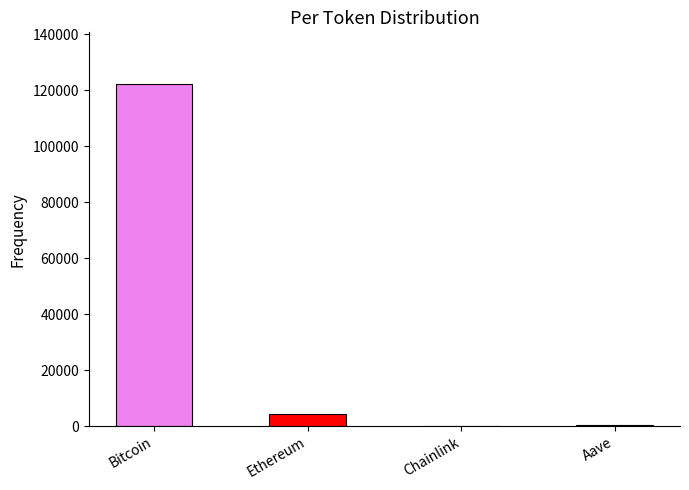

Approximately how many times larger is the value at Aave compared to Chainlink?

12.7